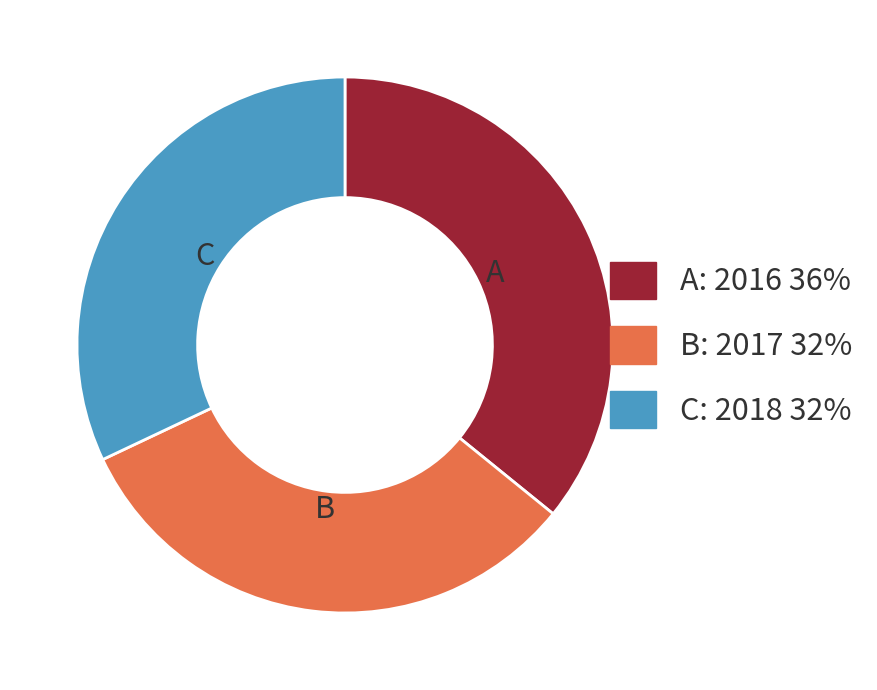

Count the number of slices in the pie.

3